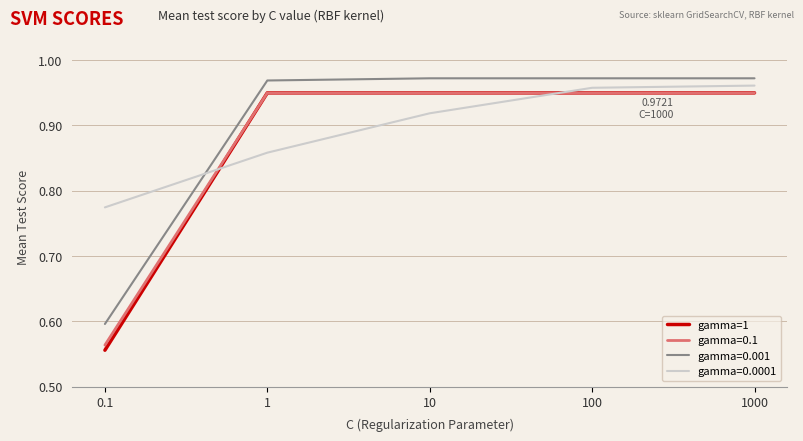

What position from the right is 1000?

1